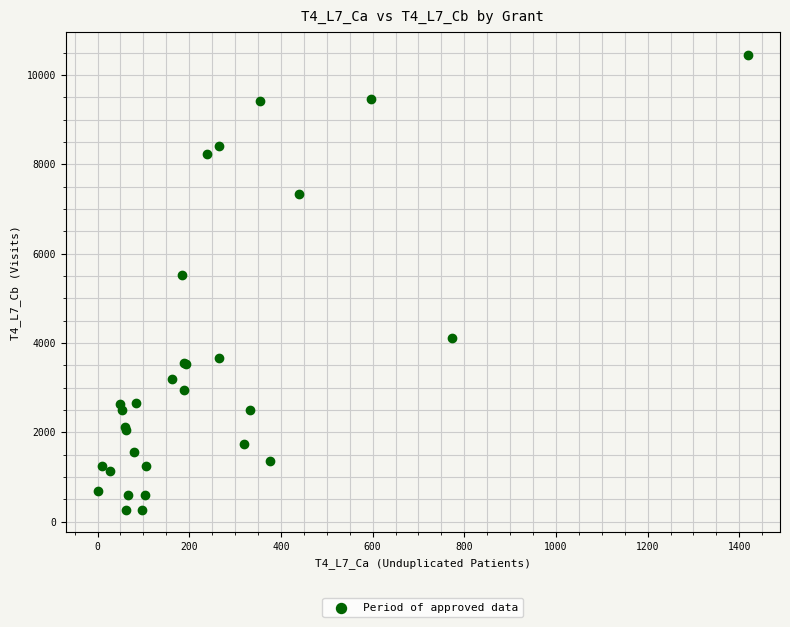

What Y value in the scatter plot is closest to 5358?

5514